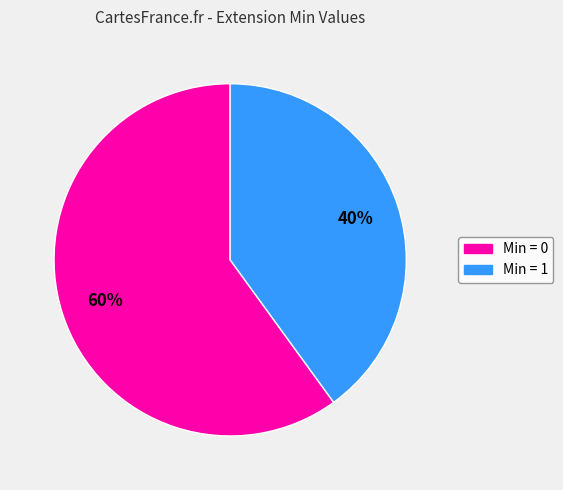

To the nearest percent, what is the average slice percentage?

50%